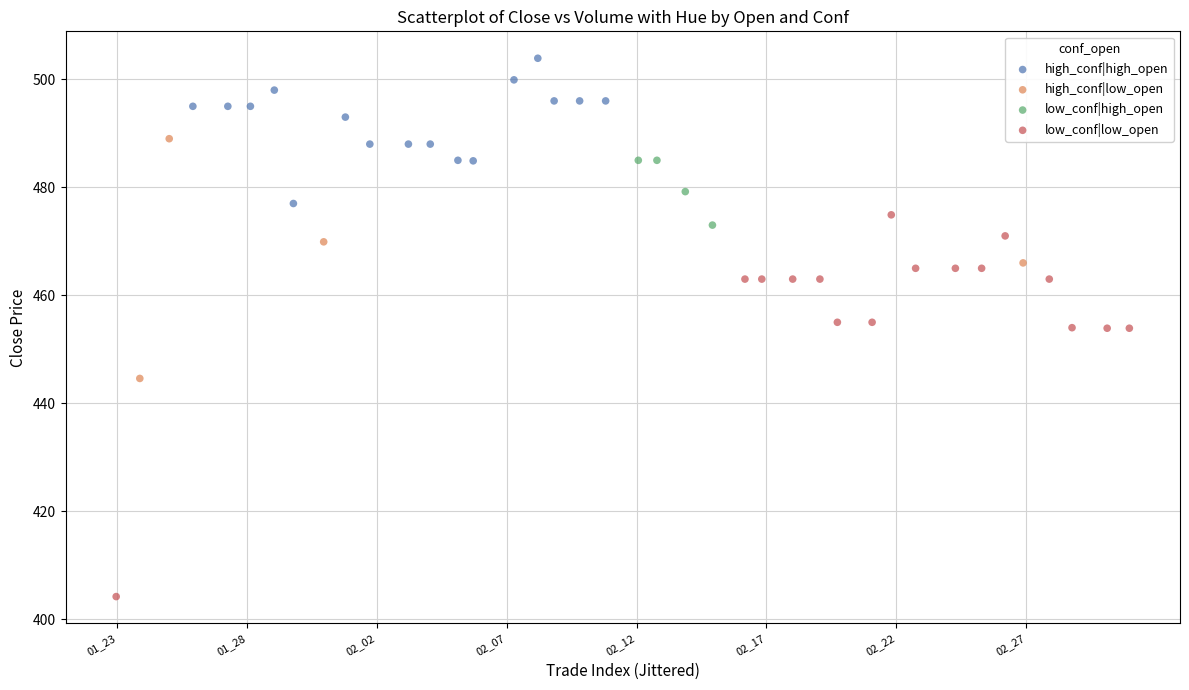

Which series has the largest Y range (max minus min)?

low_conf|low_open